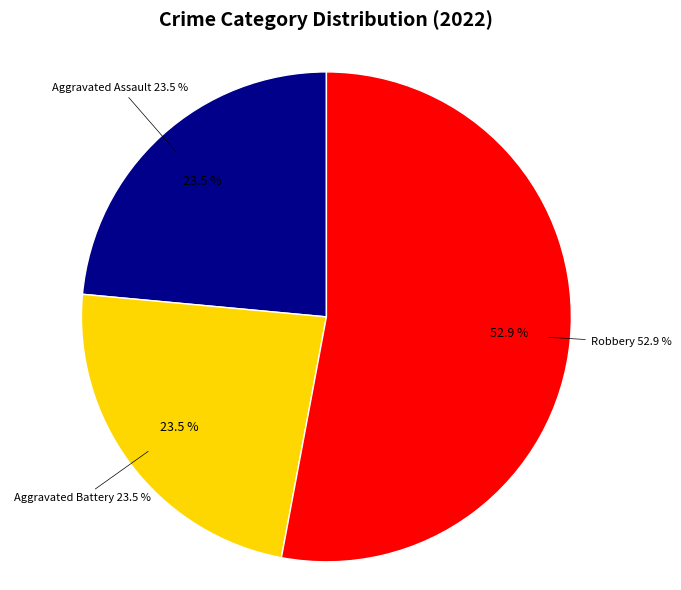

Is the sum of Aggravated Assault and Robbery greater than half?

Yes